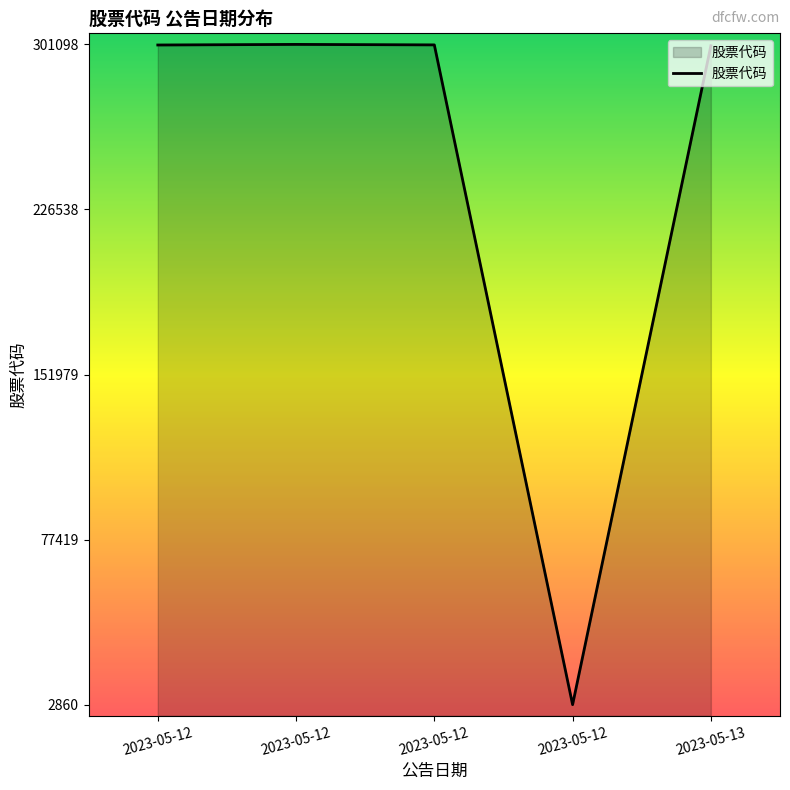

What is the change in value from 2023-05-12 to 2023-05-12?

-298018